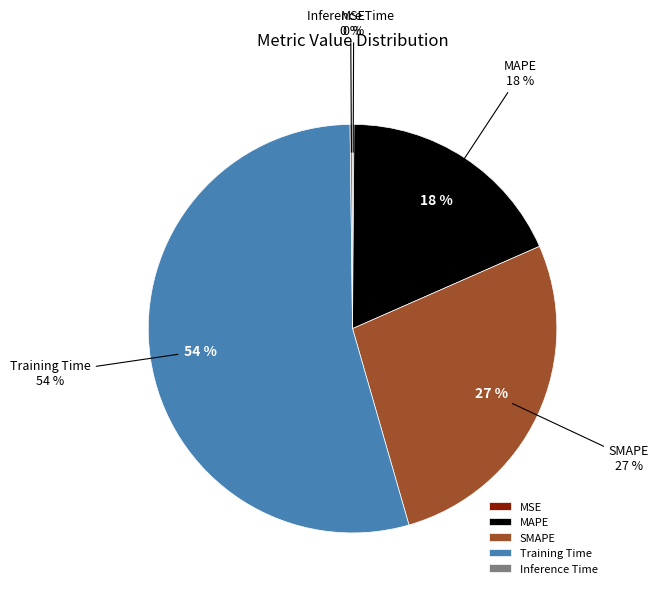

True or false: MSE accounts for 0% of the total.

True